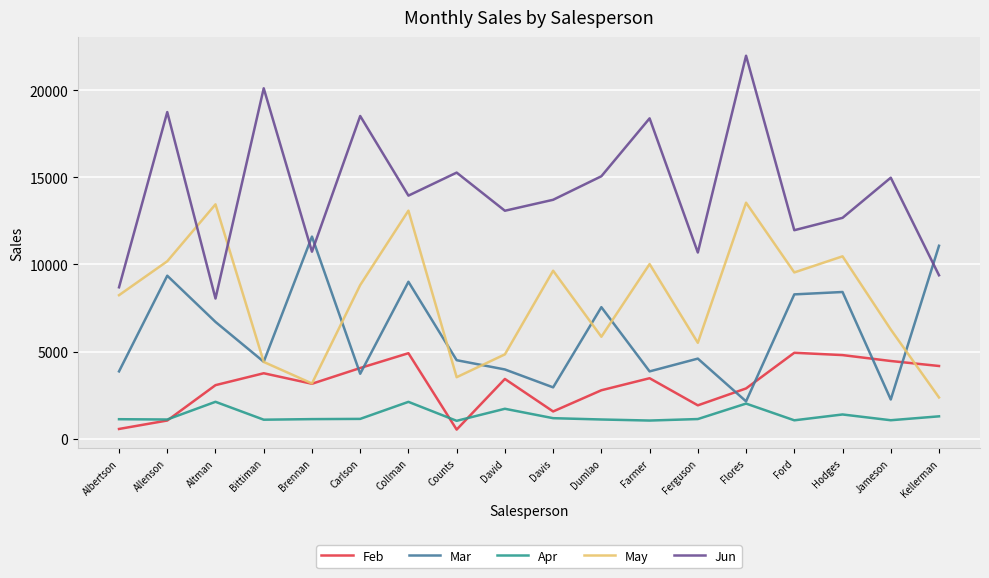

What position from the right is Hodges?

3